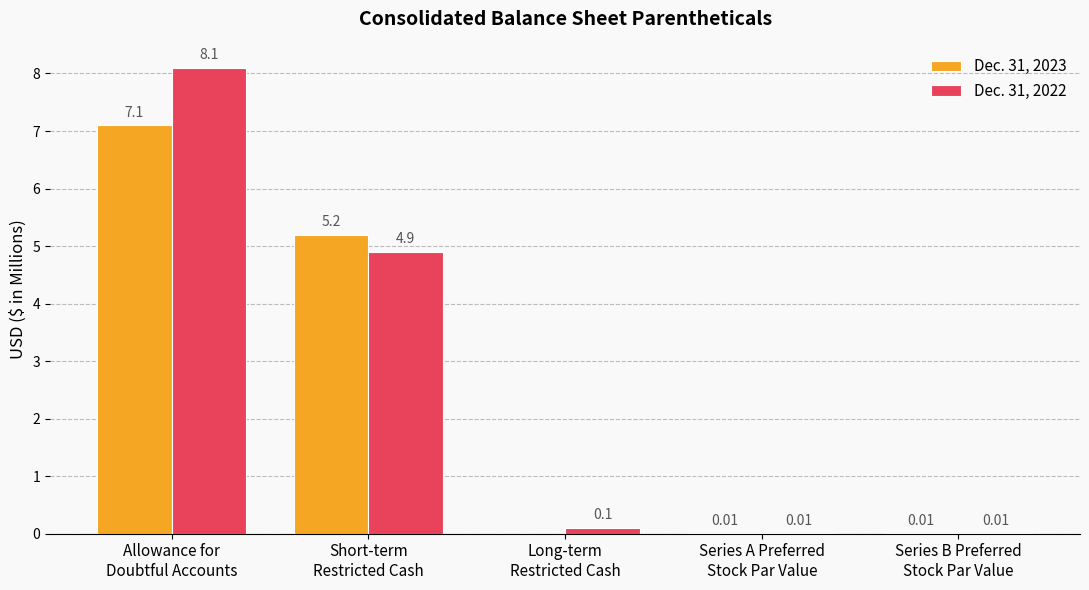

True or false: Dec. 31, 2023 has a value of 7.1 at Allowance for
Doubtful Accounts.

True